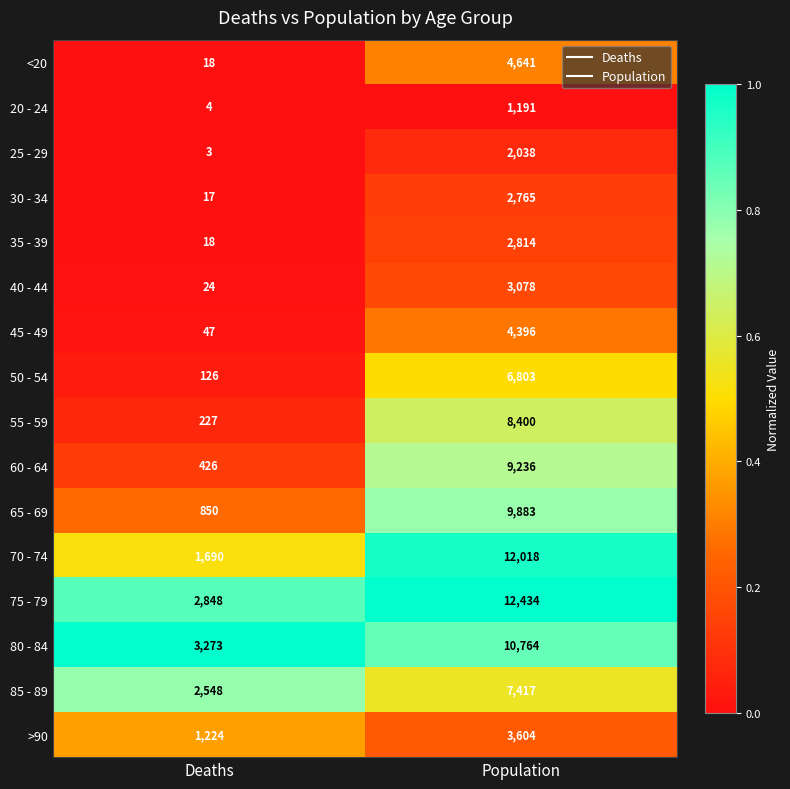

At which label is 45 - 49 closest to 2221?

Deaths